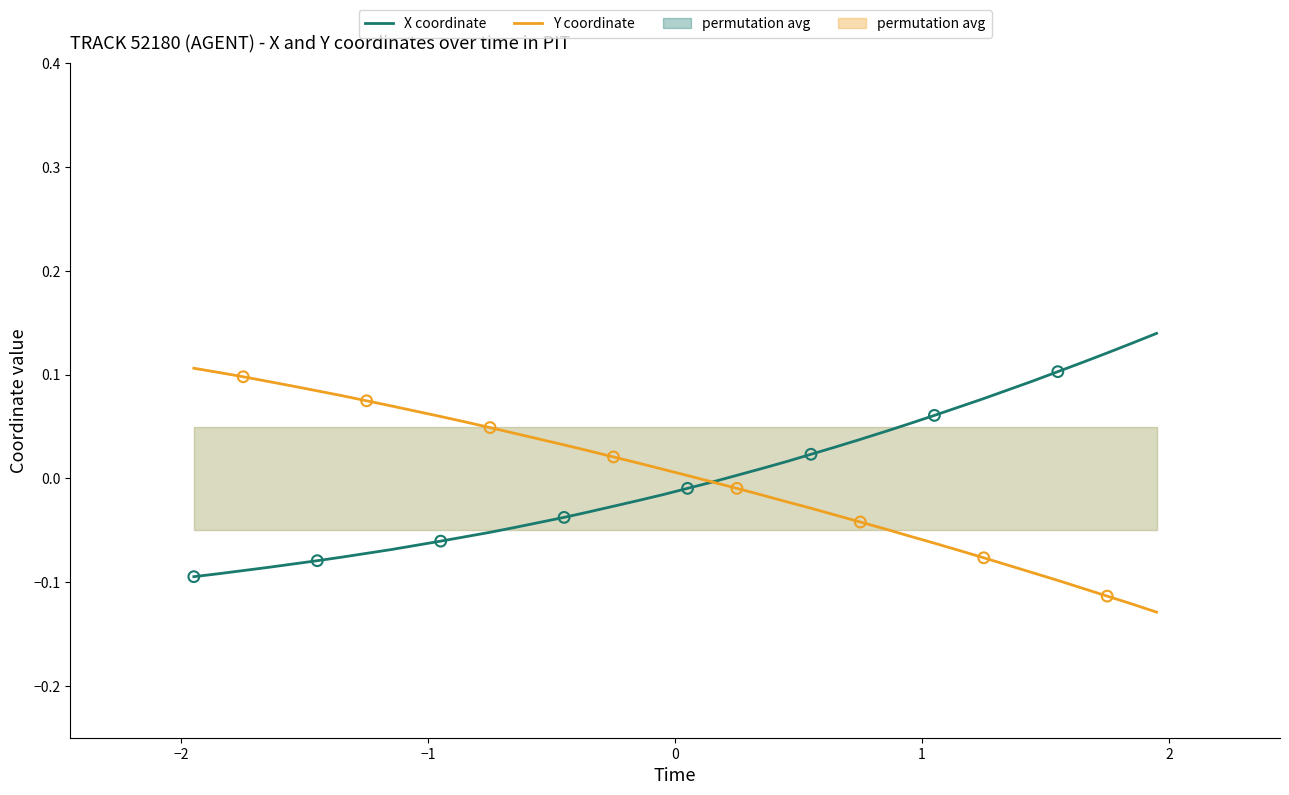

Which series contains the lowest Y value?

Y coordinate